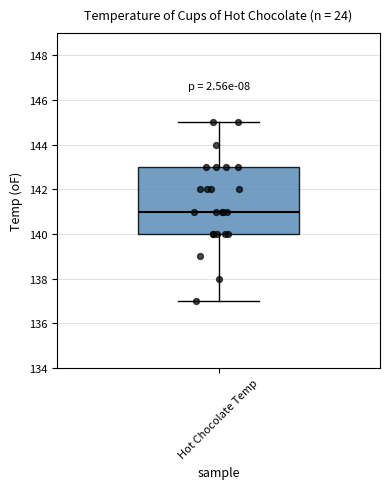

Transcribe this box plot: give where the median line is, the range the box spans, and where the two whiskers end, as read against the y-axis. The values are not printed on the chart, so give them approximately, as read against the axis.

median 141, box 140 to 143, whiskers 137 to 145